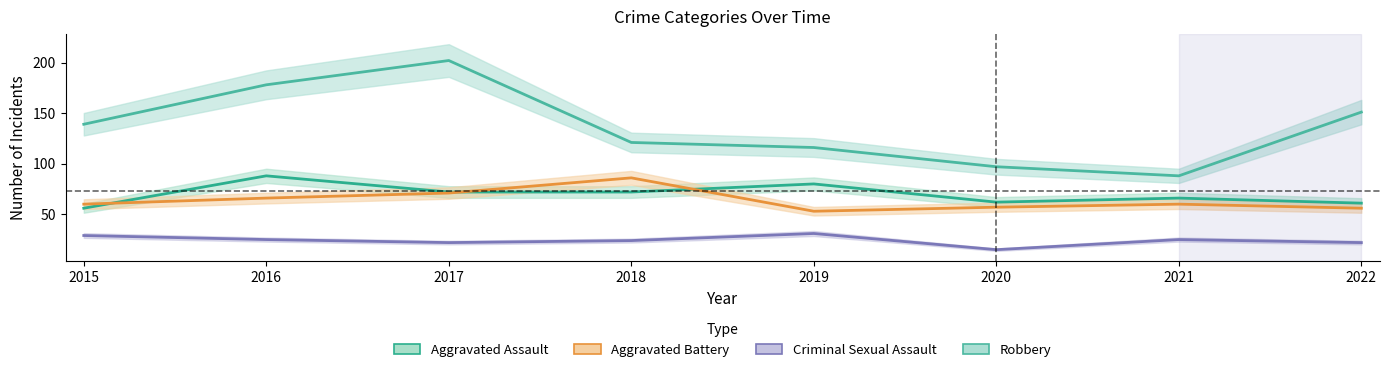

At which category does the chart reach its minimum across all series?

2020